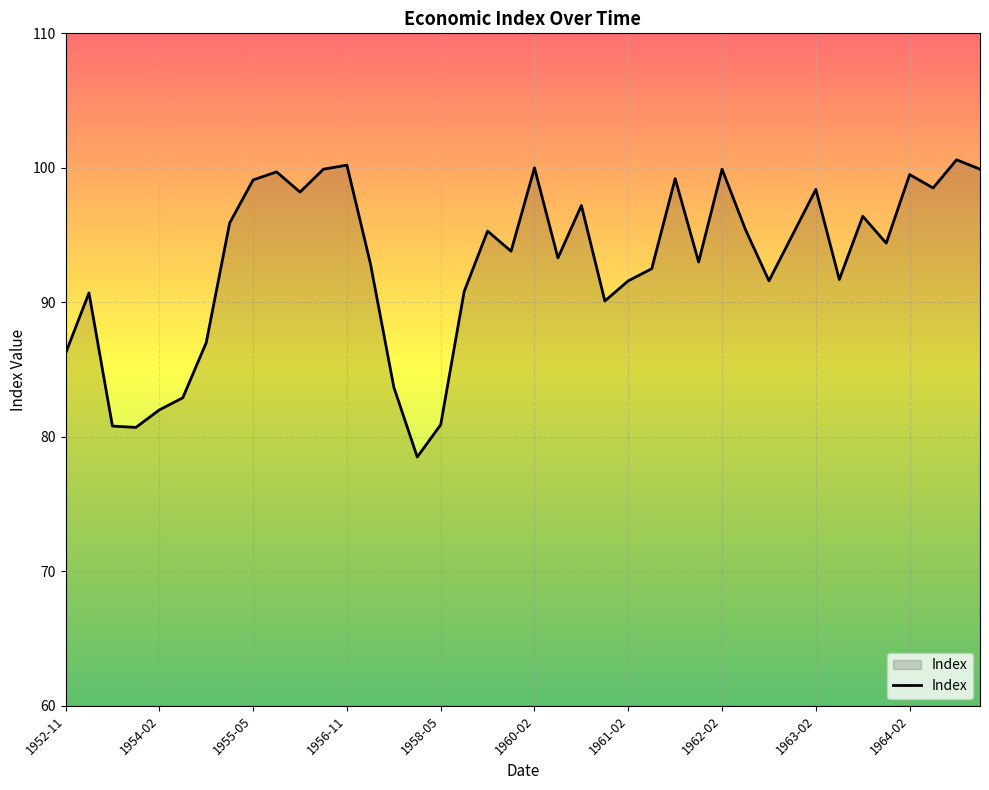

What is the minimum value shown in the chart?

78.5